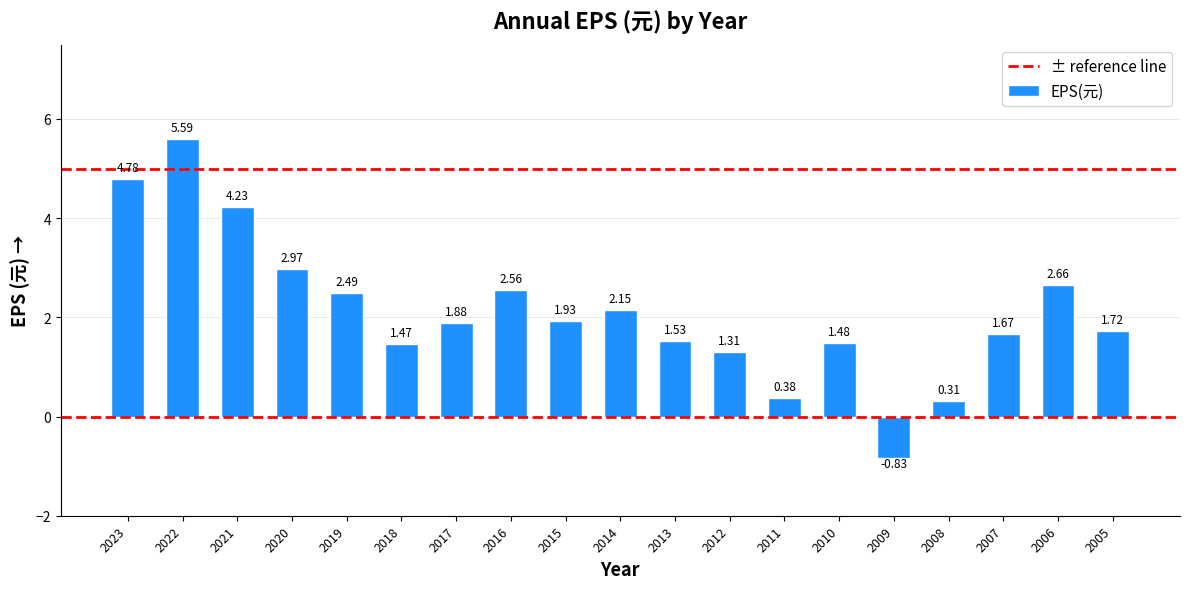

Which has a higher value, 2015 or 2020?

2020